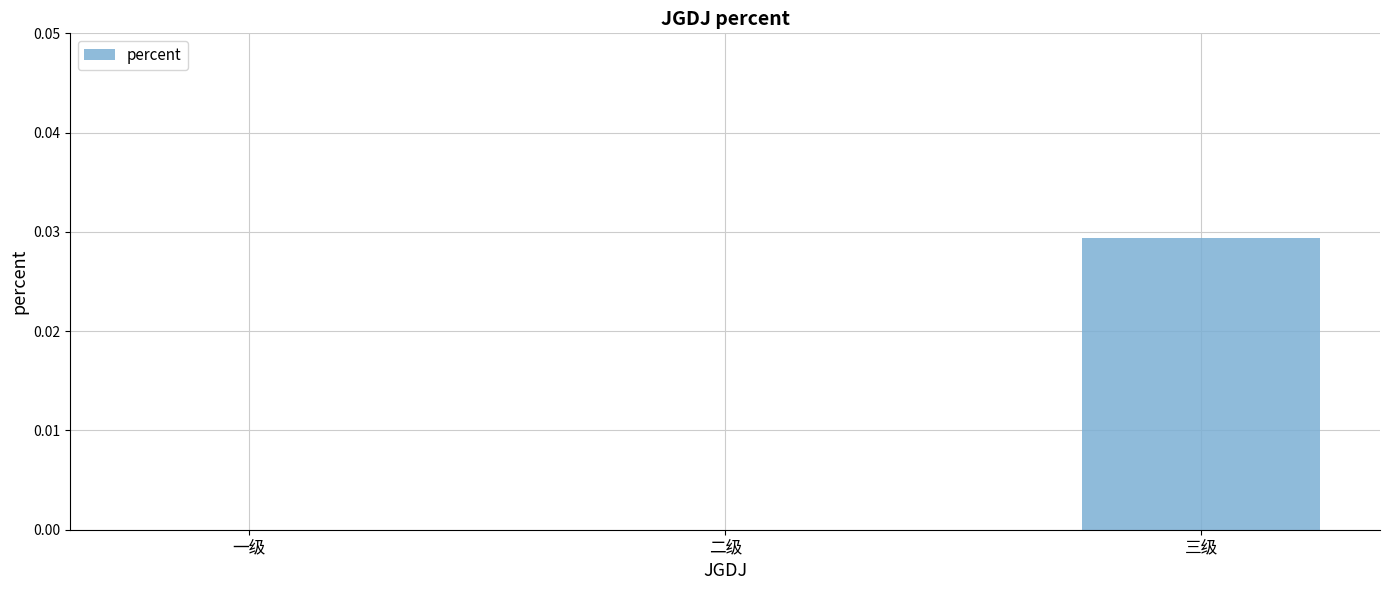

At which category does the chart reach its peak across all series?

三级